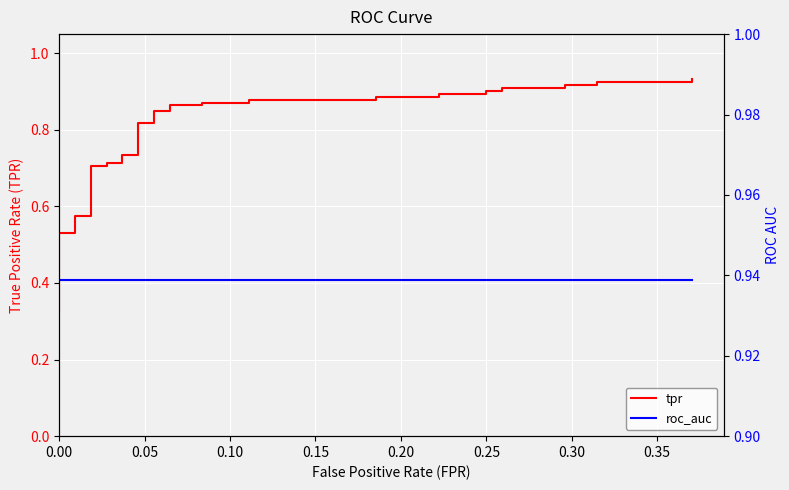

How many categories are shown in the chart?

40